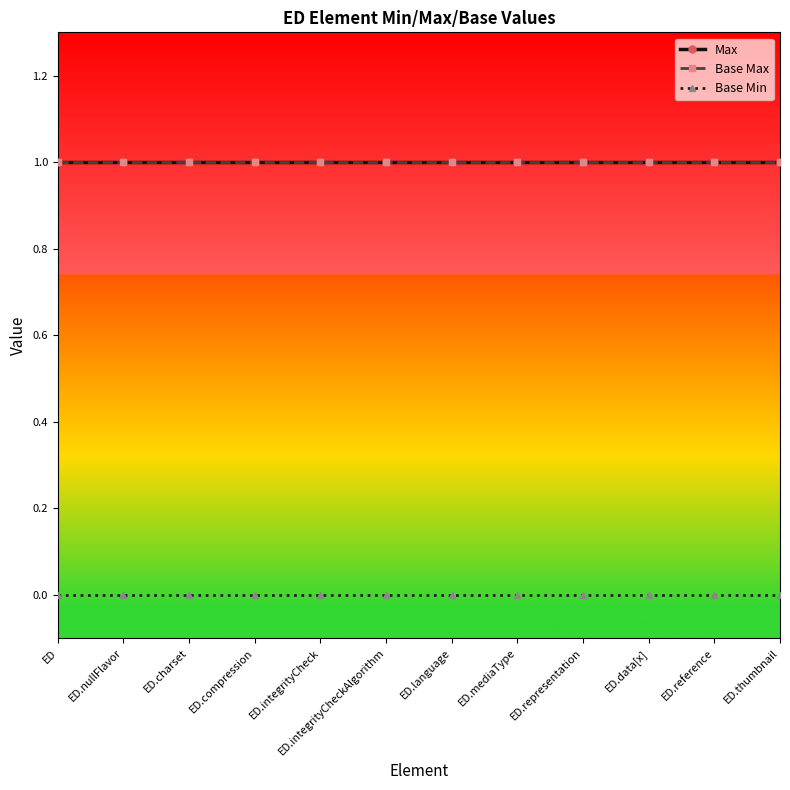

Which series has the widest spread of values?

Max